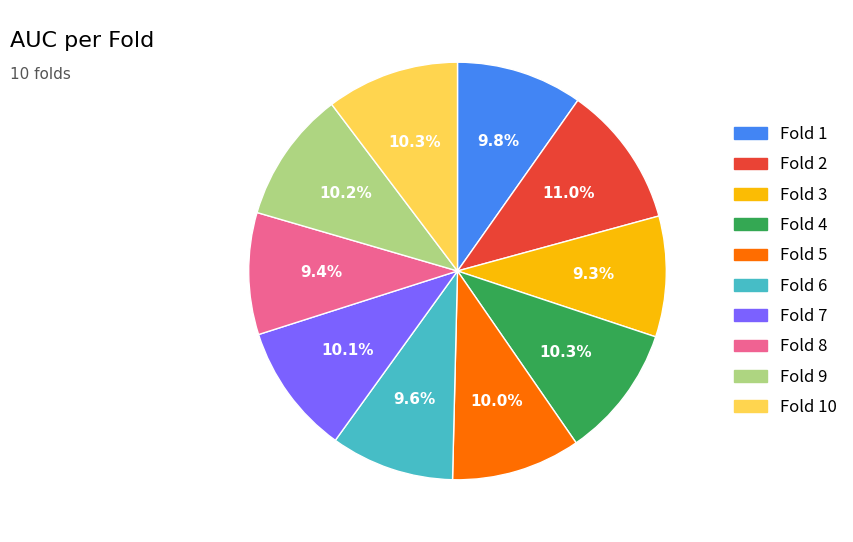

How many segments does this pie chart have?

10